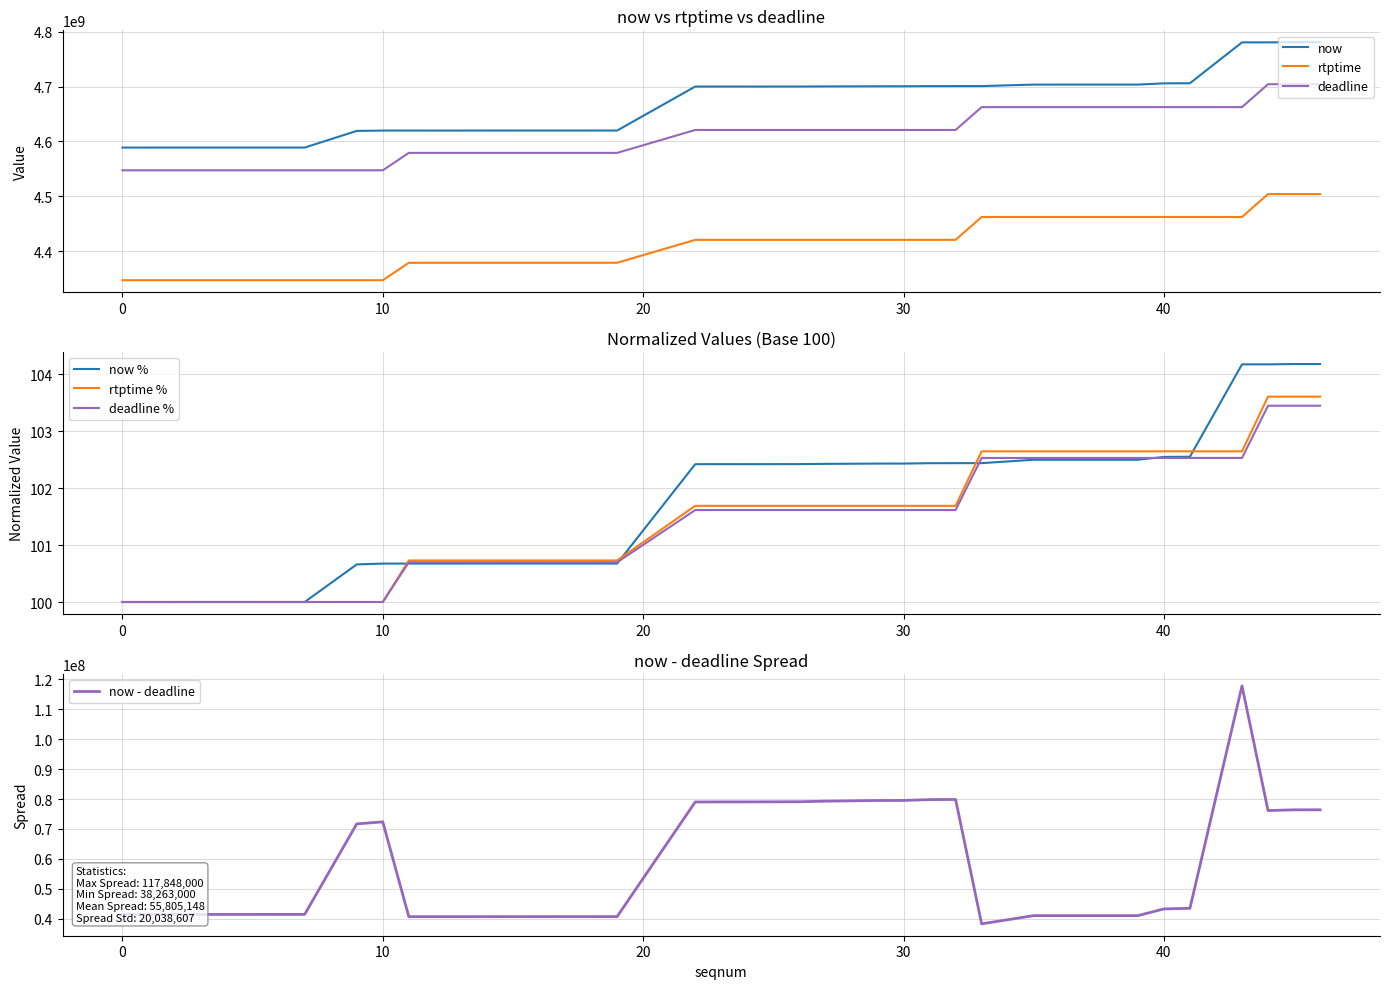

What is the maximum value for rtptime?

4504211111